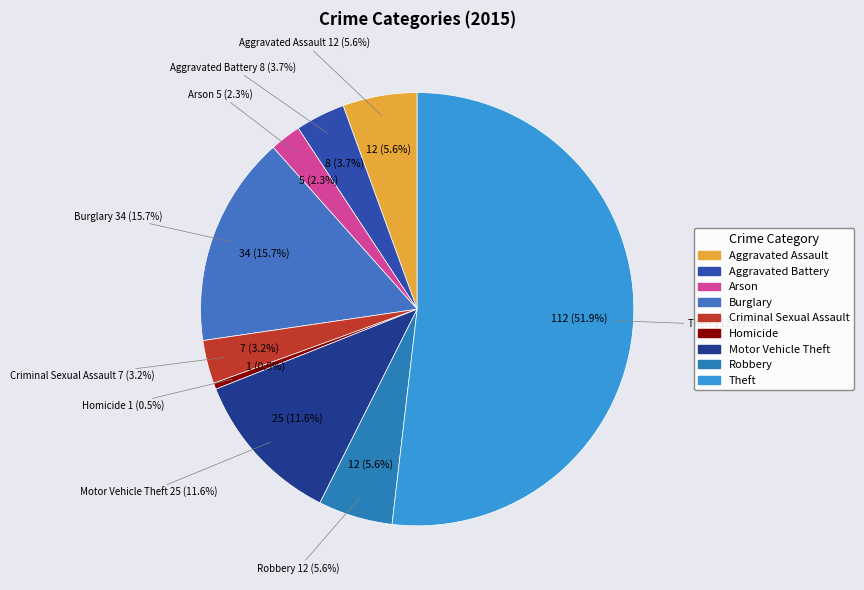

The Aggravated Assault slice represents 6% of the pie. True or false?

True